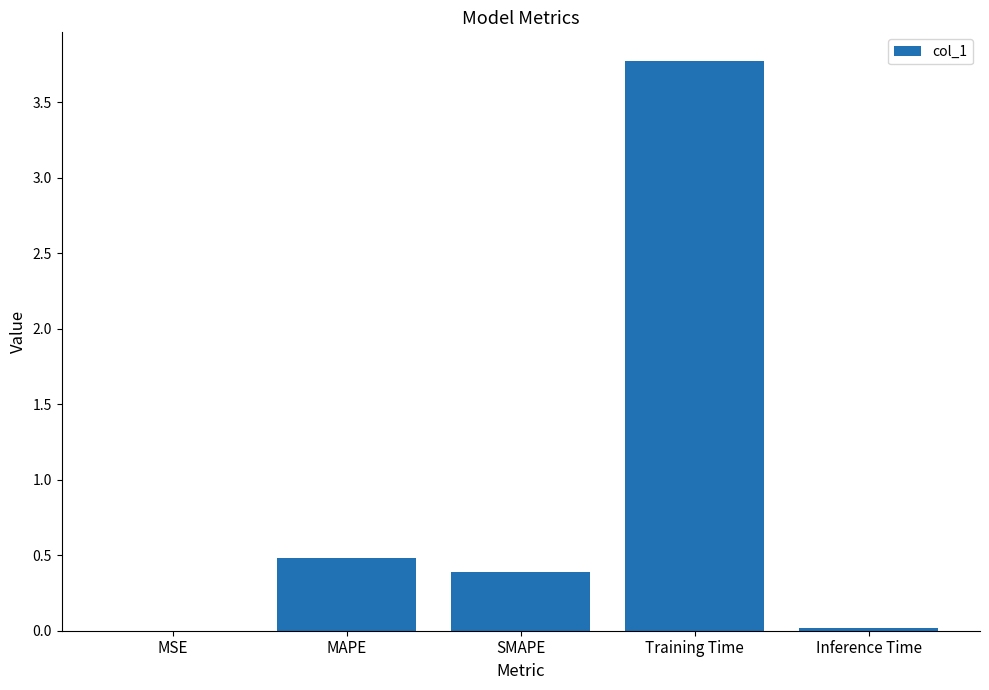

Which label corresponds to the largest value in the chart?

Training Time